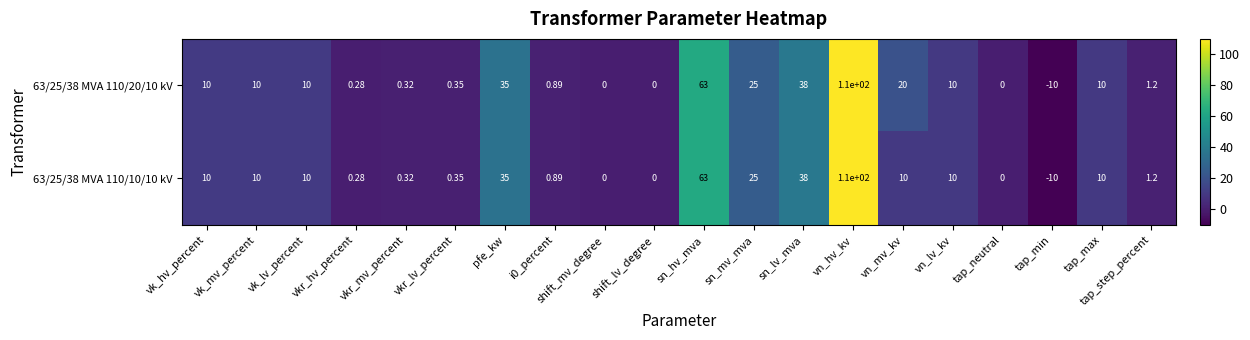

What is the maximum value shown in the chart?

110.0